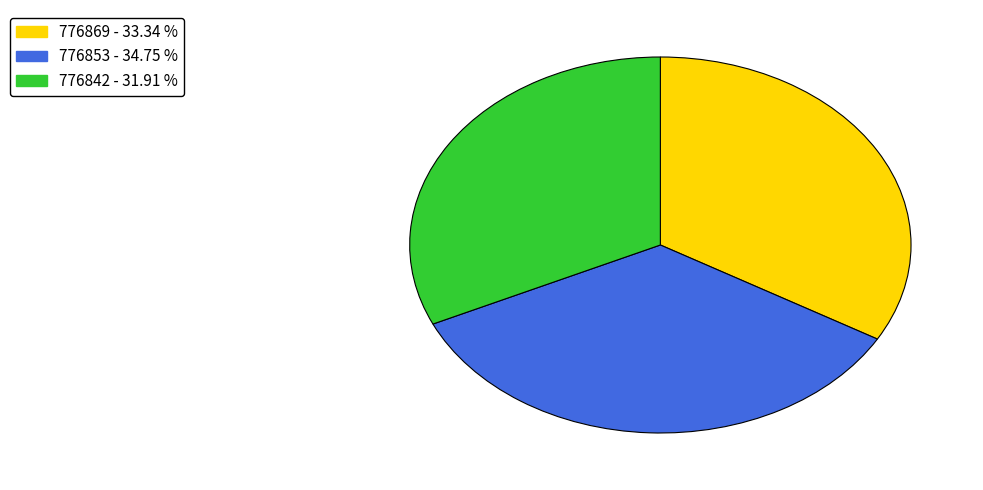

How many segments does this pie chart have?

3